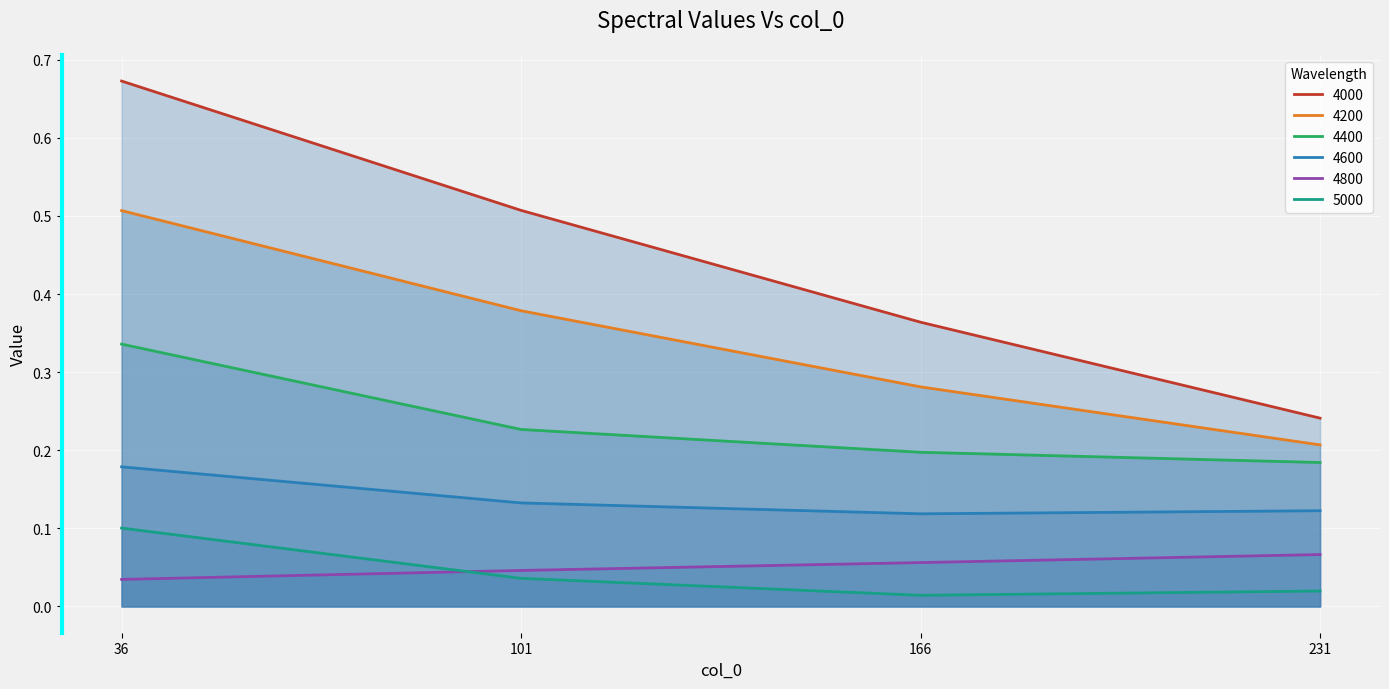

Is it true that 4600 equals 0.1 at 231?

False